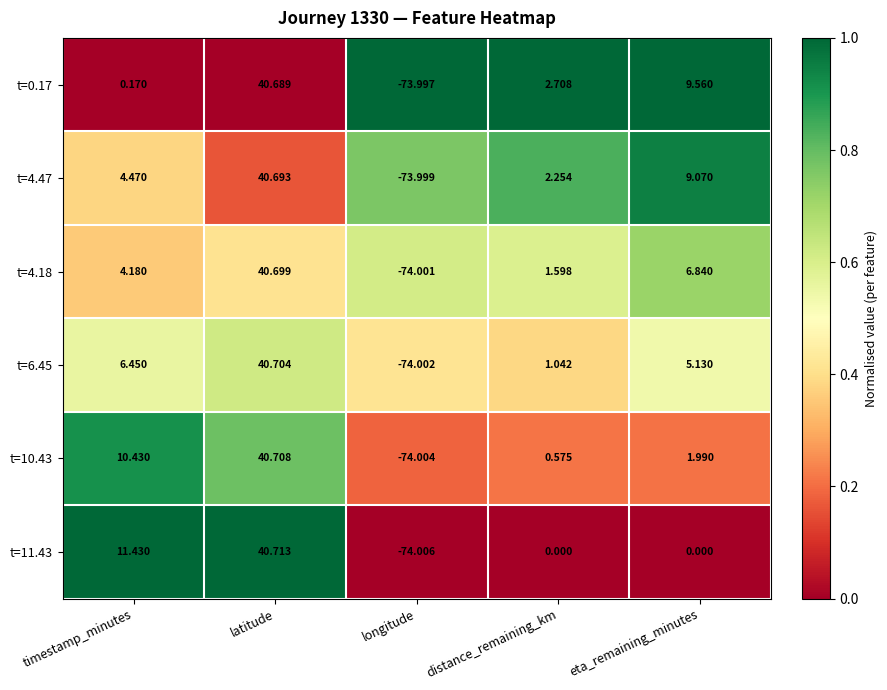

At which label is t=6.45 closest to -16?

distance_remaining_km